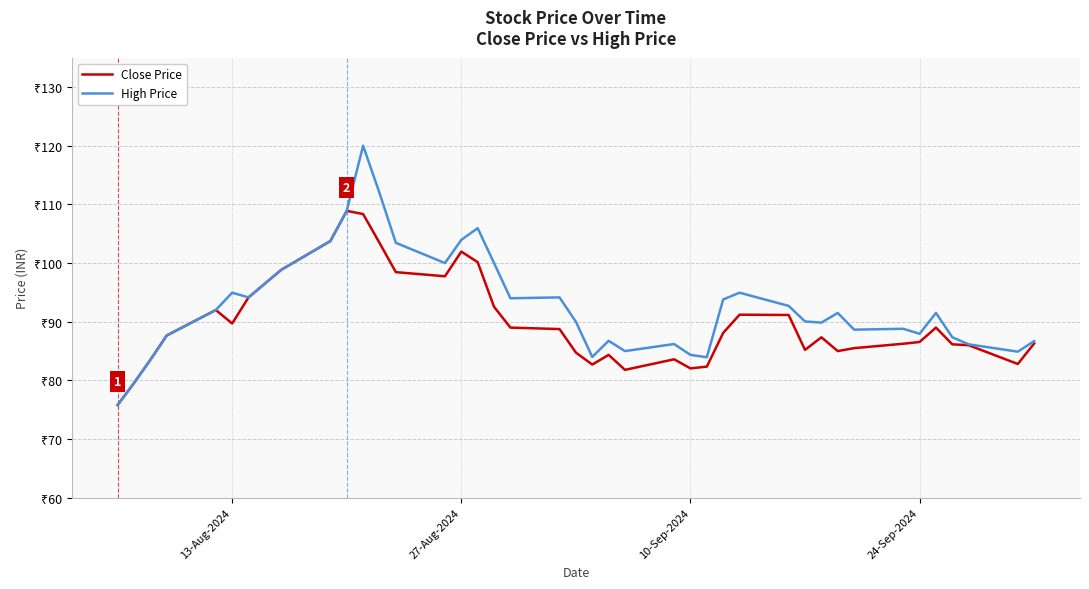

Does the chart have visible grid lines?

Yes